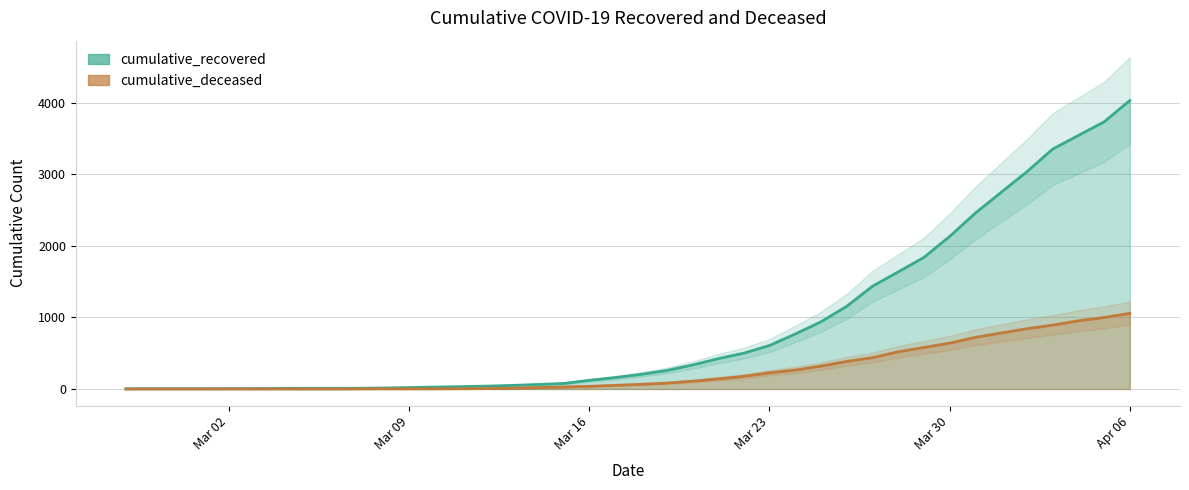

Rank the series by their maximum value, from highest to lowest.

cumulative_recovered, cumulative_deceased